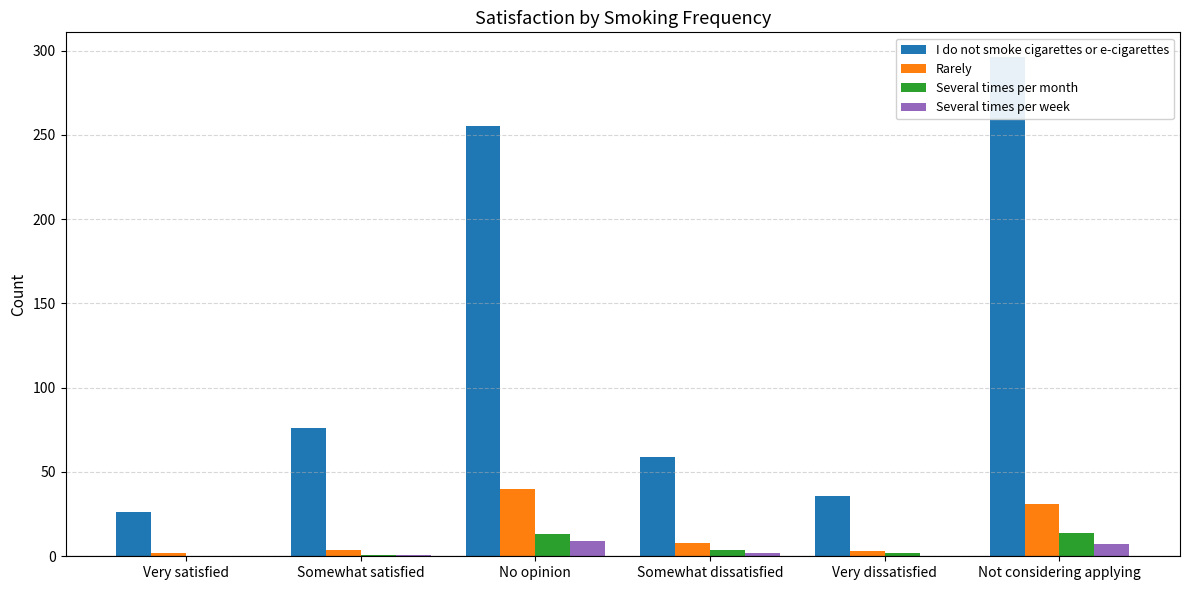

What is the sum of the Several times per month values at No opinion and Not considering applying?

27